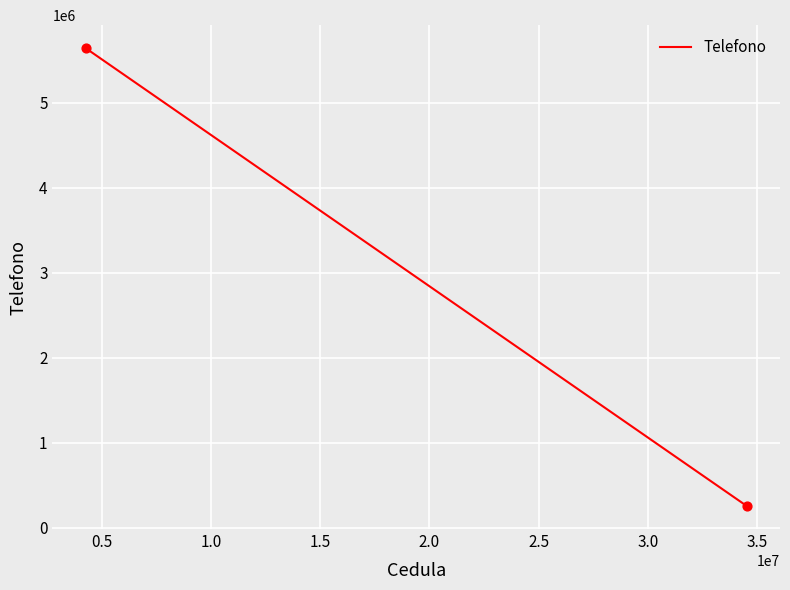

What is the range of Y values (max minus min)?

5392193